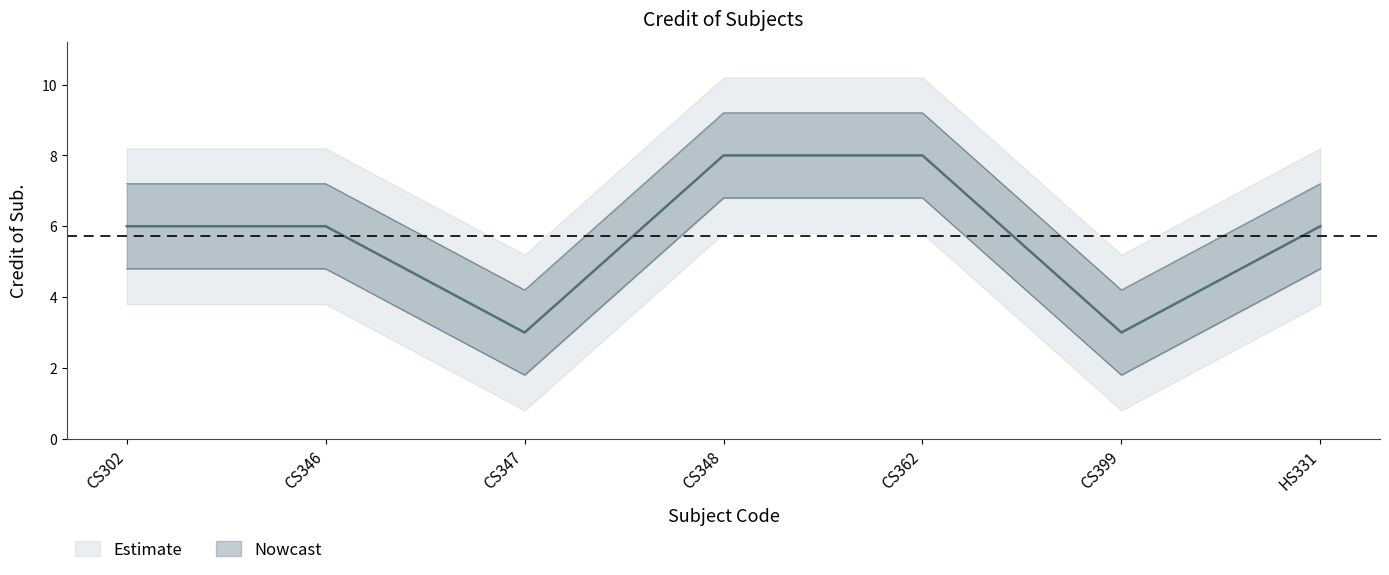

What is the approximate value at CS347?

3